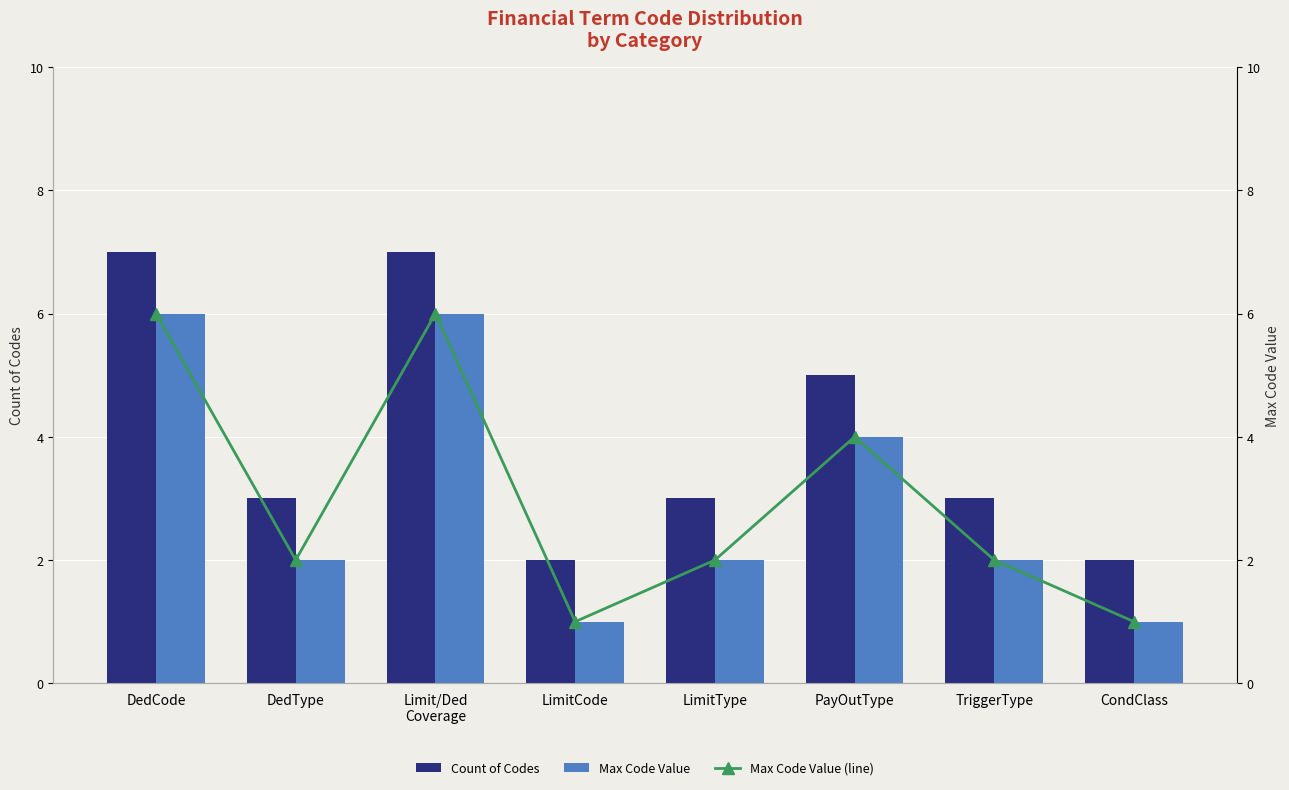

What is the average value of the Max Code Value (line) series?

3